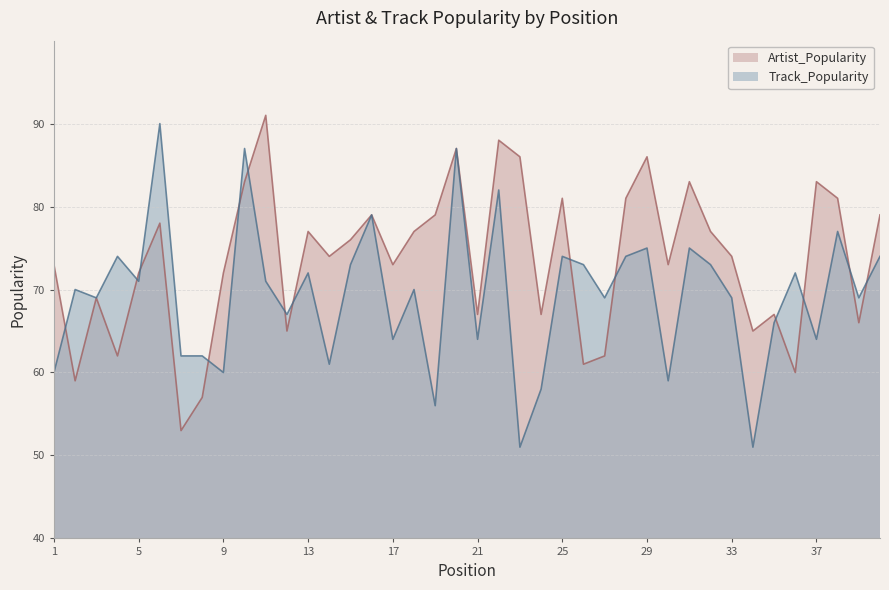

At how many categories does at least one series exceed 63?

38